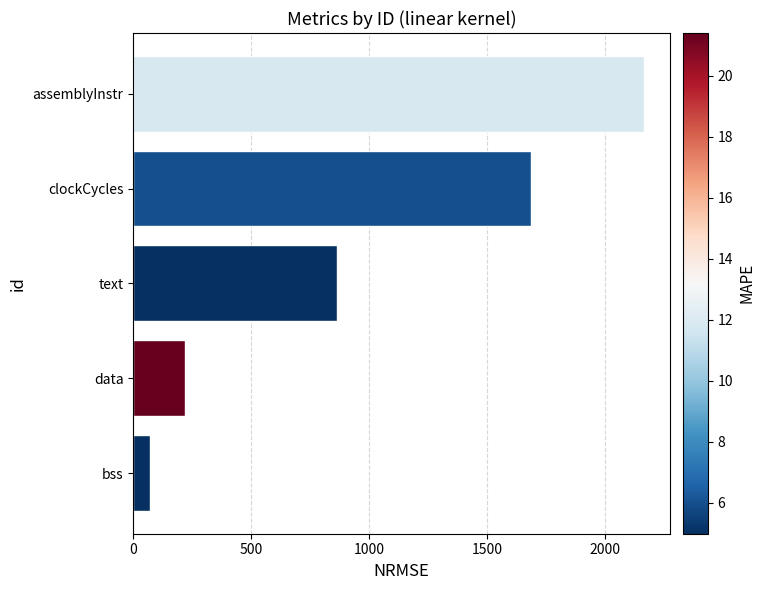

List the labels in order of value, smallest first.

bss, data, text, clockCycles, assemblyInstr